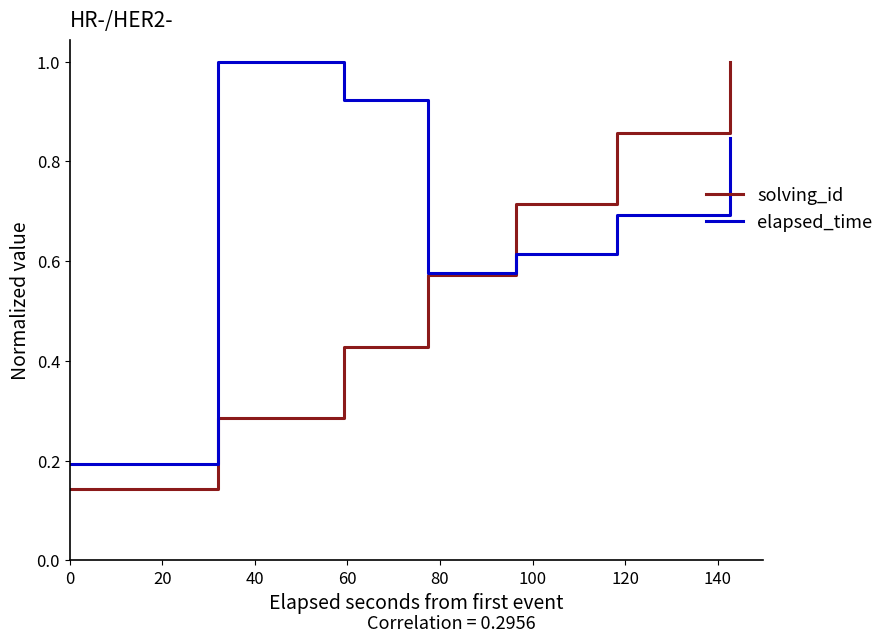

Rank the series by their average value, from lowest to highest.

solving_id, elapsed_time